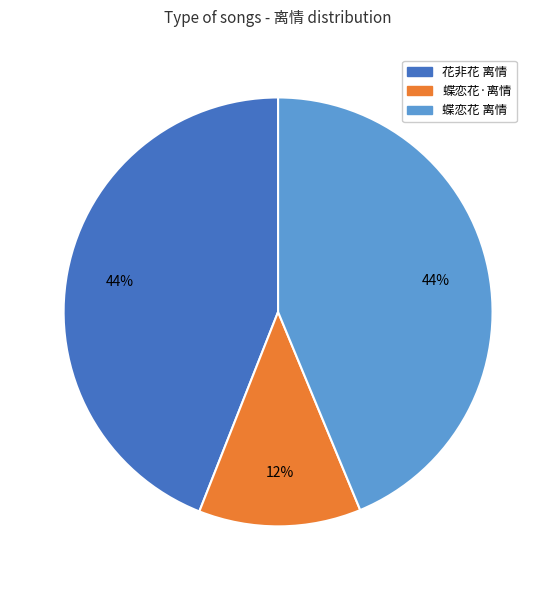

How many slices are in this pie chart?

3